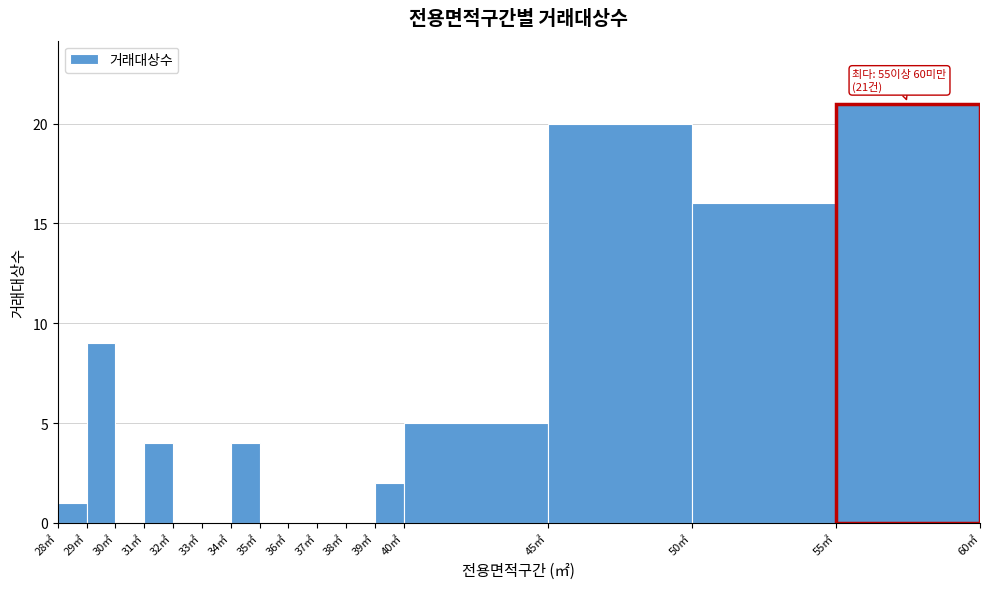

Over which range of the x-axis is the bar tallest?

55 to 60